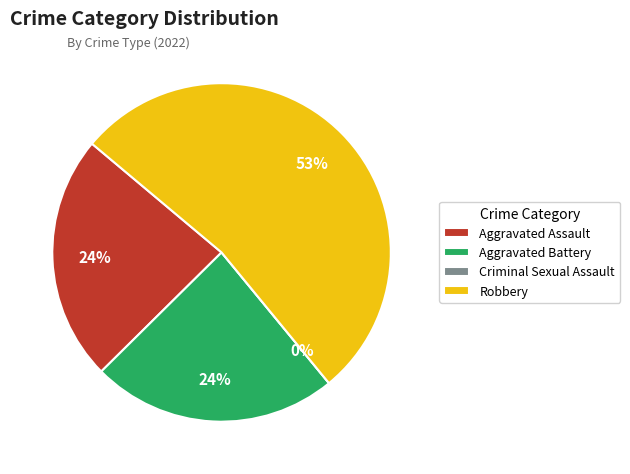

Is Aggravated Battery the majority of the pie?

No